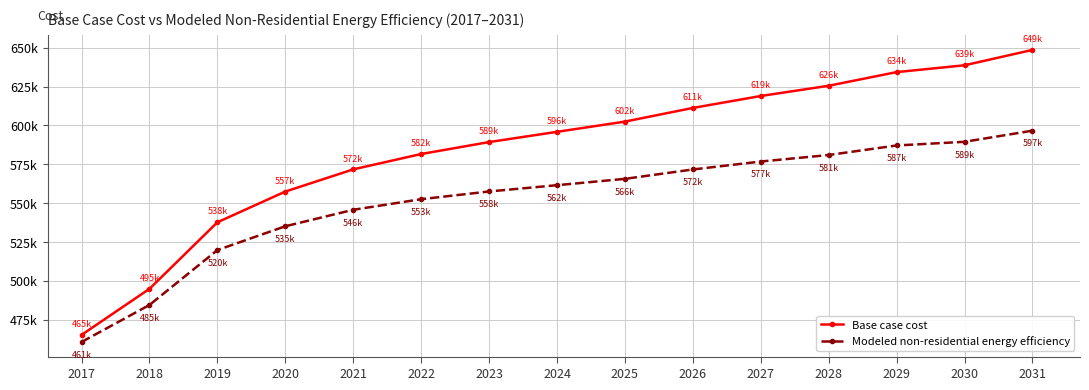

Does the chart have visible grid lines?

Yes